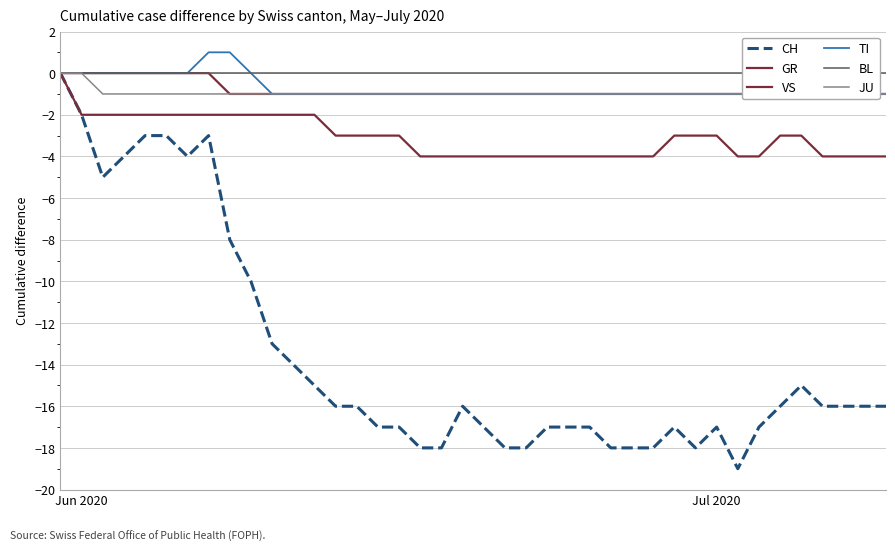

True or false: GR has a value of -2 at Jul 2020.

False